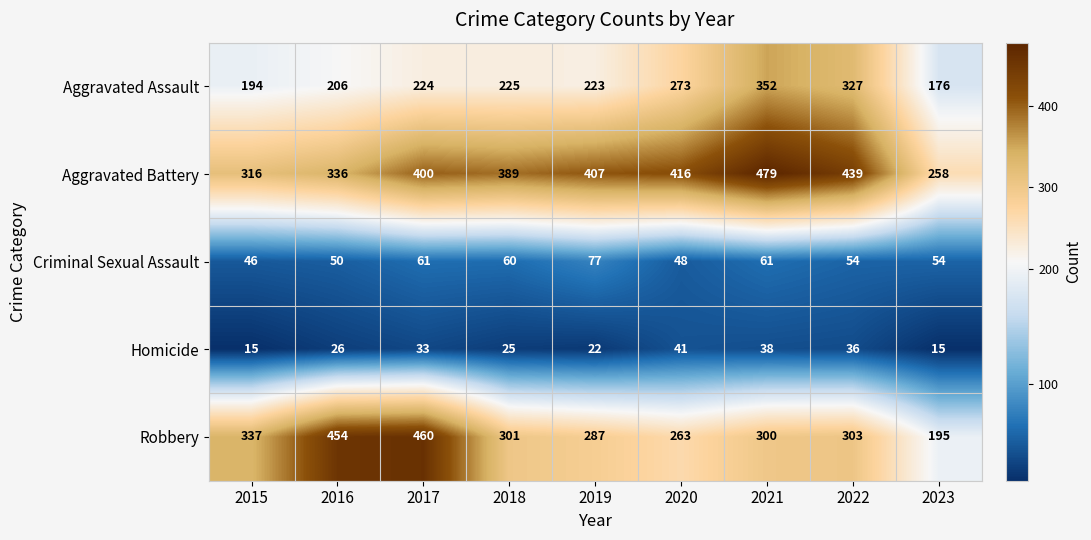

The Robbery series shows 303 at 2022. True or false?

True